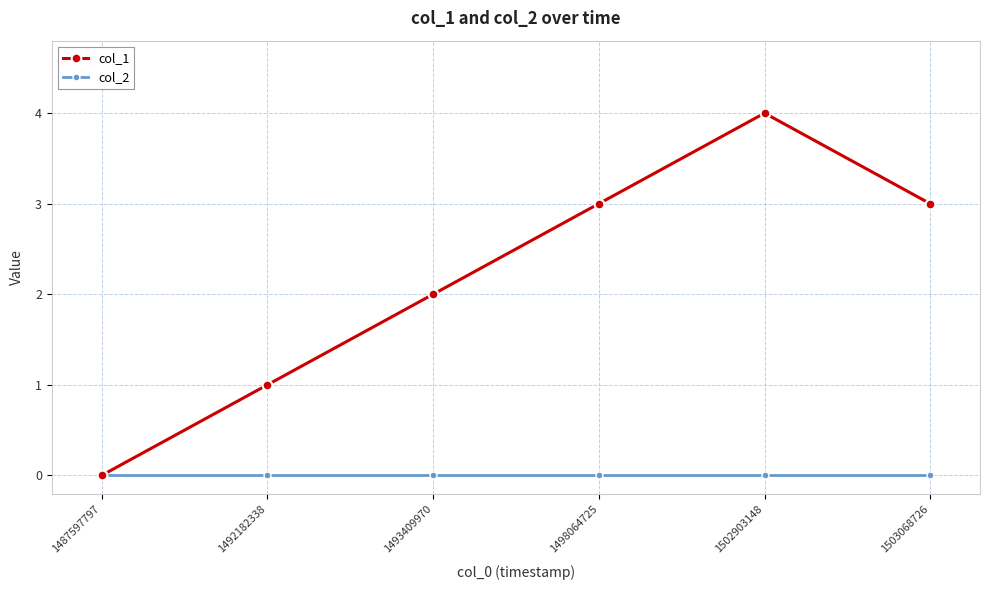

List the series in order of their peak value, lowest first.

col_2, col_1